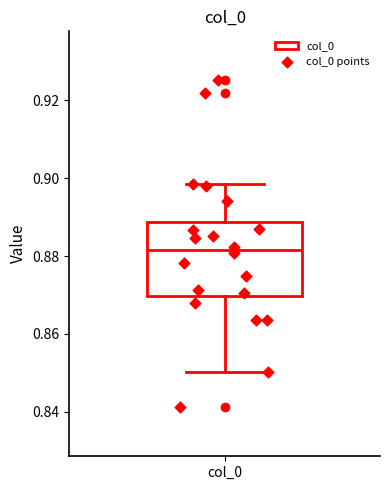

Transcribe this box plot: give where the median line is, the range the box spans, and where the two whiskers end, as read against the y-axis. The values are not printed on the chart, so give them approximately, as read against the axis.

median 0.882, box 0.870 to 0.888, whiskers 0.850 to 0.898